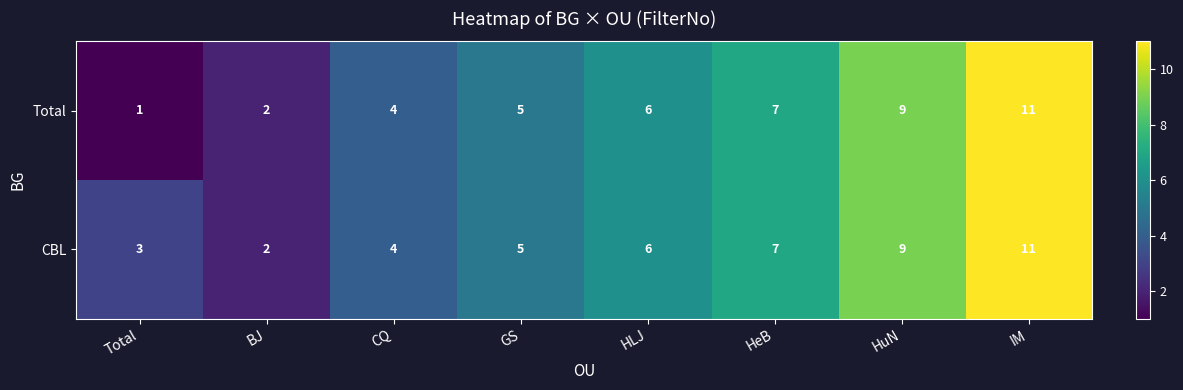

Count the number of data series in this chart.

2